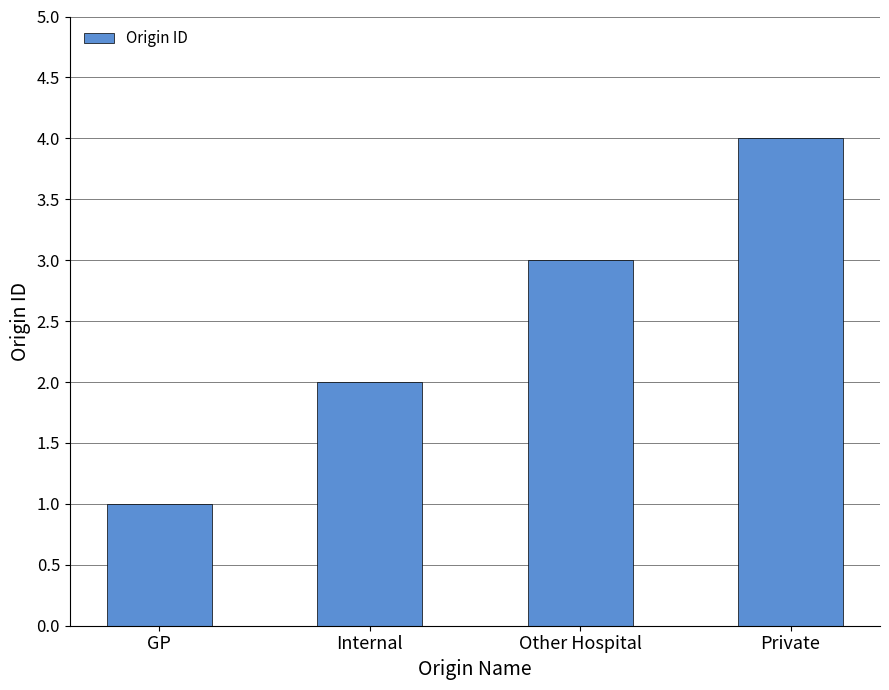

True or false: the data shows 3 at Other Hospital.

True